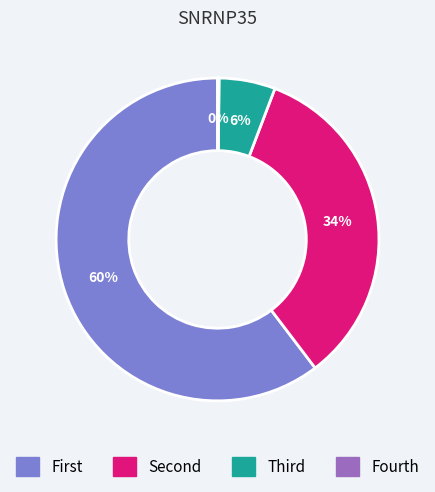

Which slice represents more than half of the pie?

First